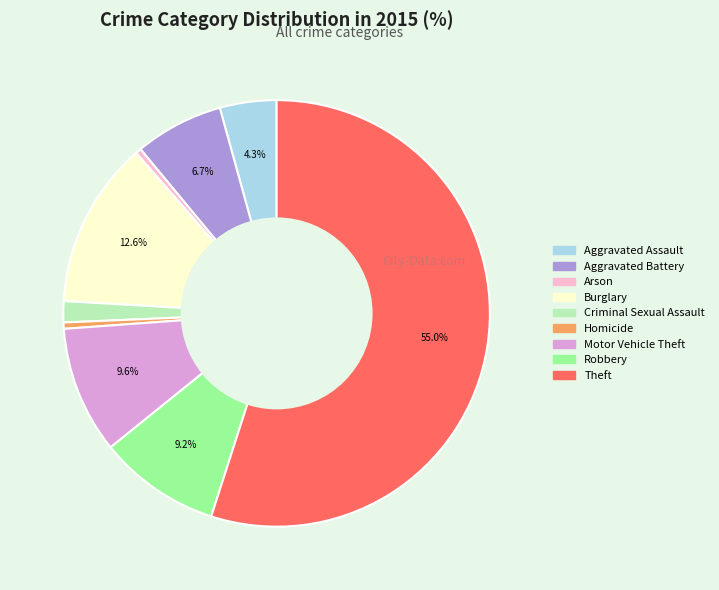

Is Theft the majority of the pie?

Yes